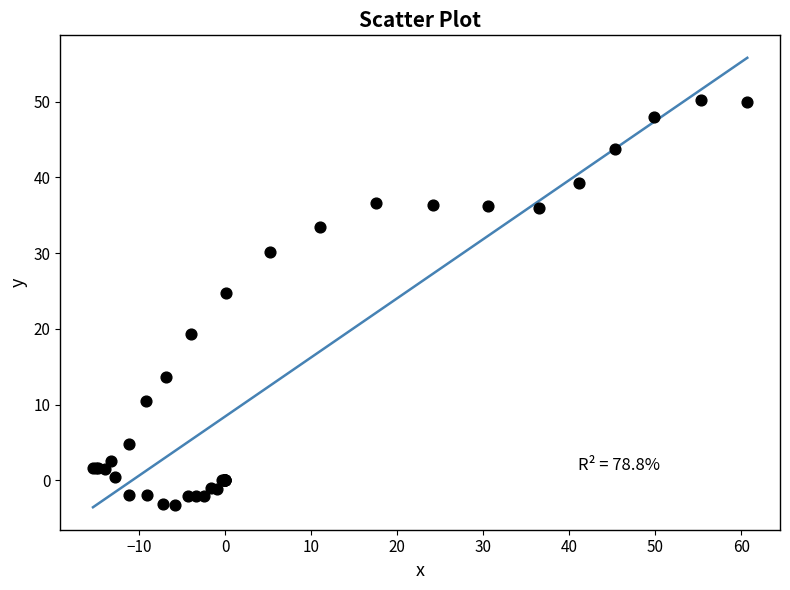

What Y value in the scatter plot is closest to 23?

24.7